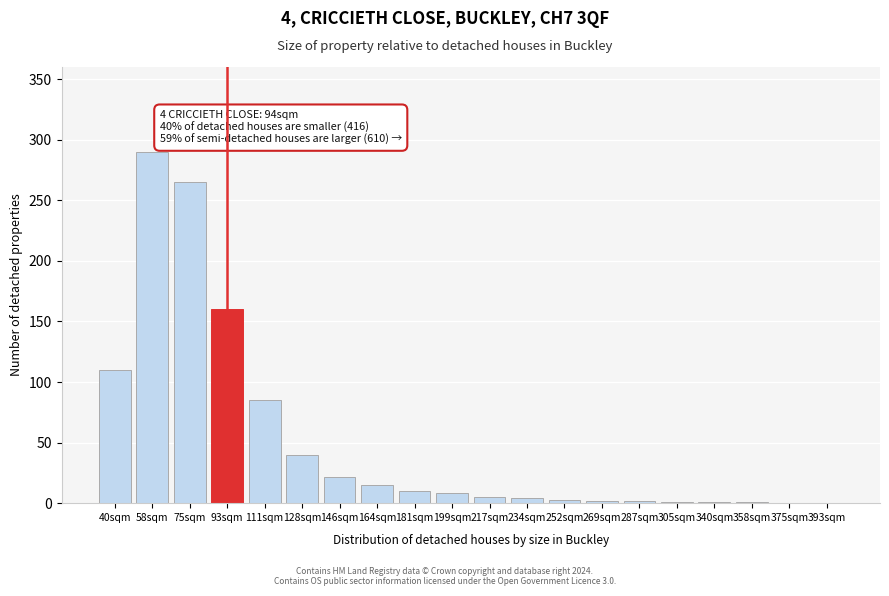

Which has a higher value, 164sqm or 375sqm?

164sqm